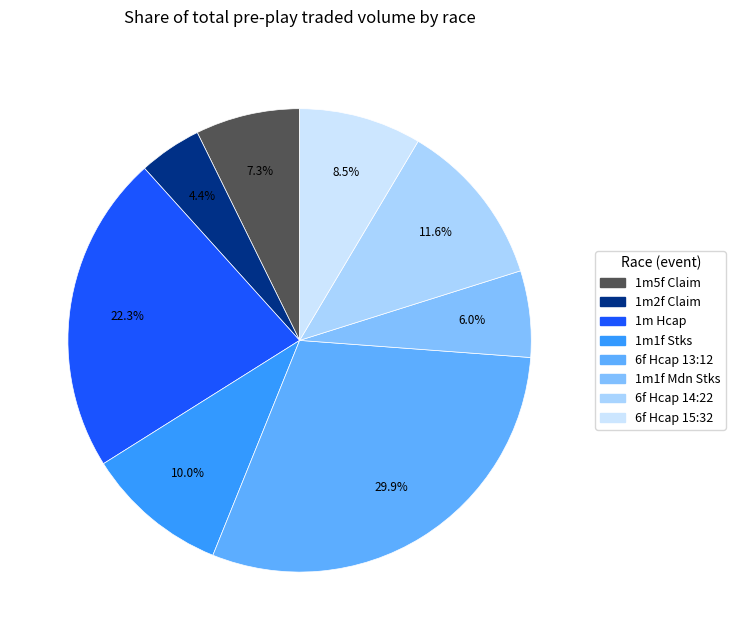

Is there a majority slice in this chart?

No